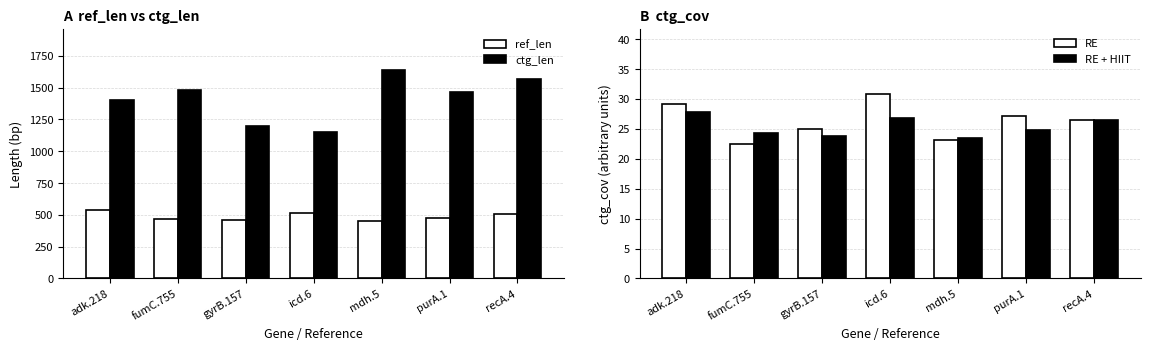

Count the number of categories in the chart.

7